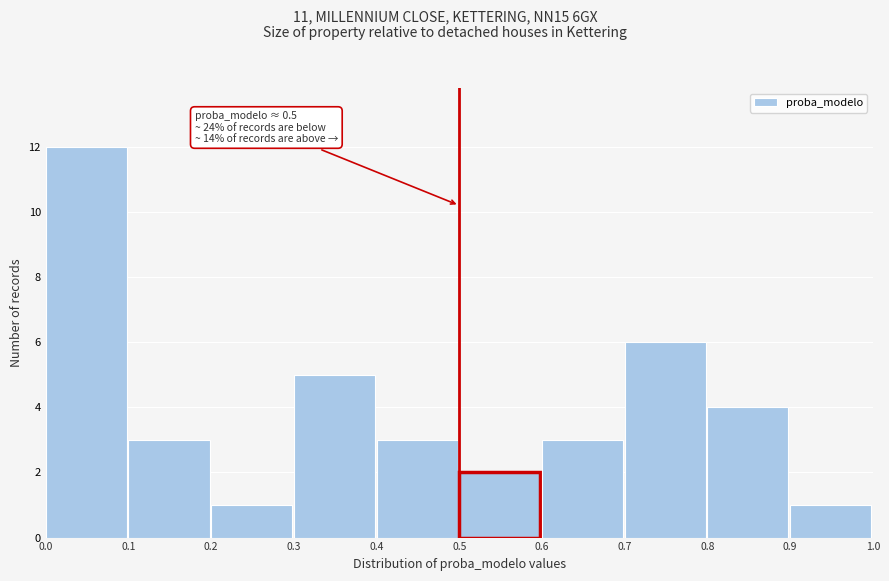

Which range on the x-axis has the tallest bar?

0.0 to 0.1